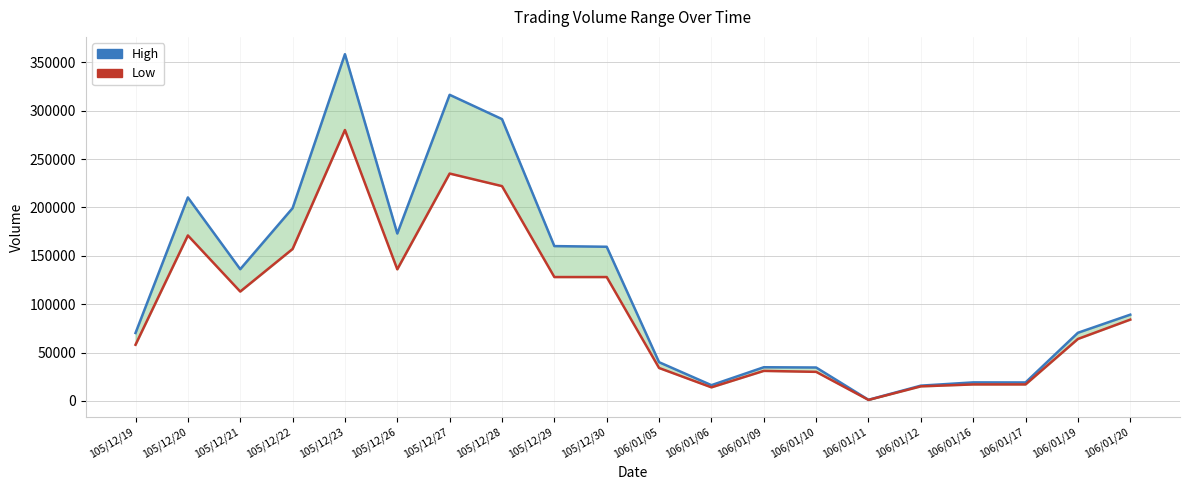

Reading left to right, list all the values displayed in this chart.

High: 70180	210300	136130	199230	358400	172990	316410	291270	160000	159320	39990	16240	34760	34500	1110	15750	19110	19040	70400	89120
Low: 58000	171000	113000	157000	280000	136000	235000	222000	128000	128000	34000	14000	31000	30000	1000	15000	17000	17000	64000	84000